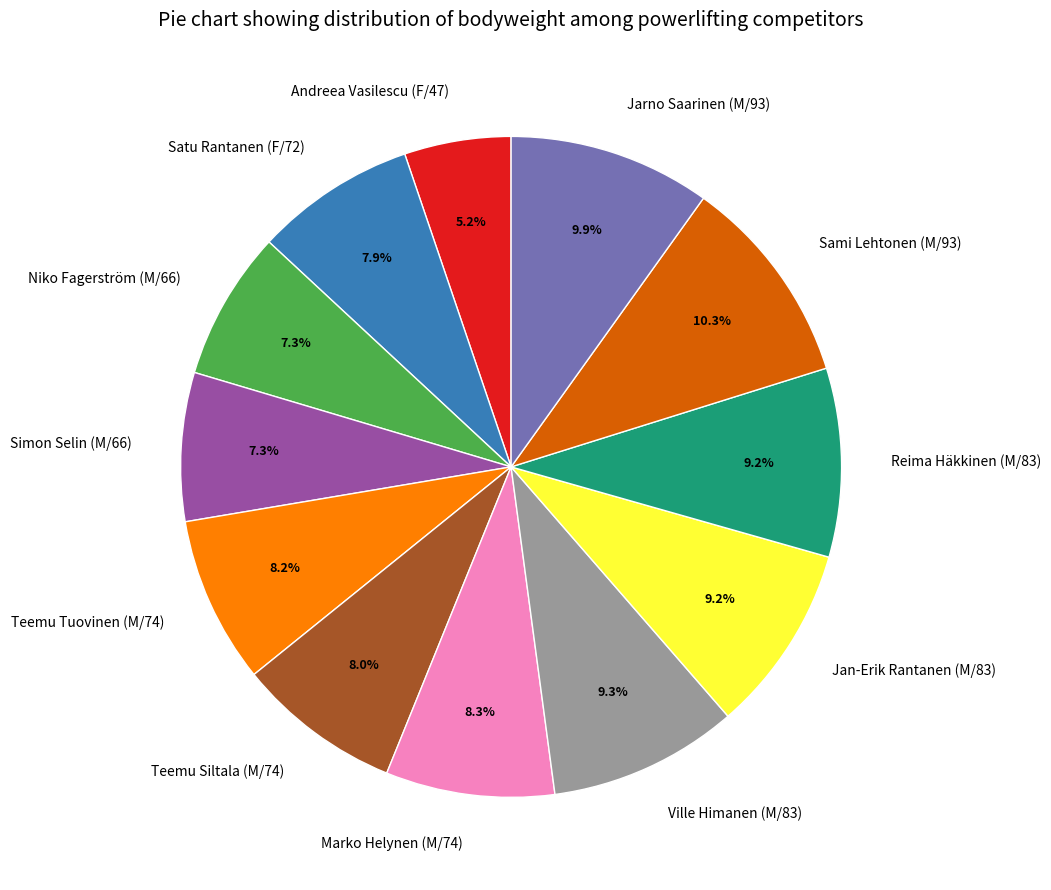

To the nearest percent, what is the difference between the largest and smallest slice percentages?

5%